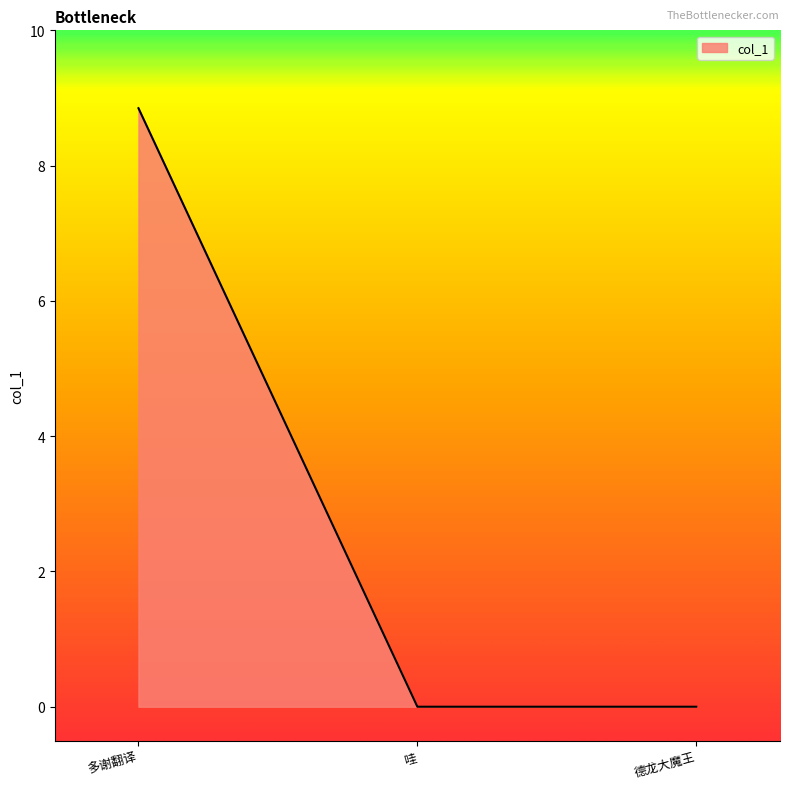

What is the change in value from 多谢翻译 to 哇?

-8.8